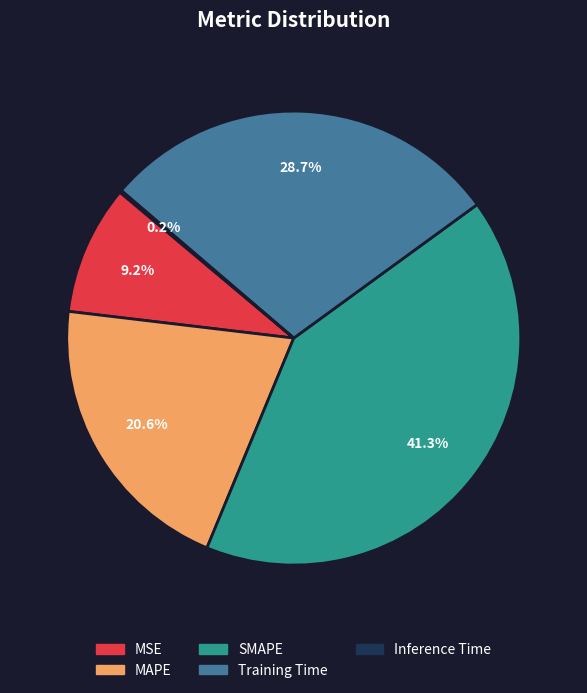

What is the largest slice in the pie chart?

SMAPE